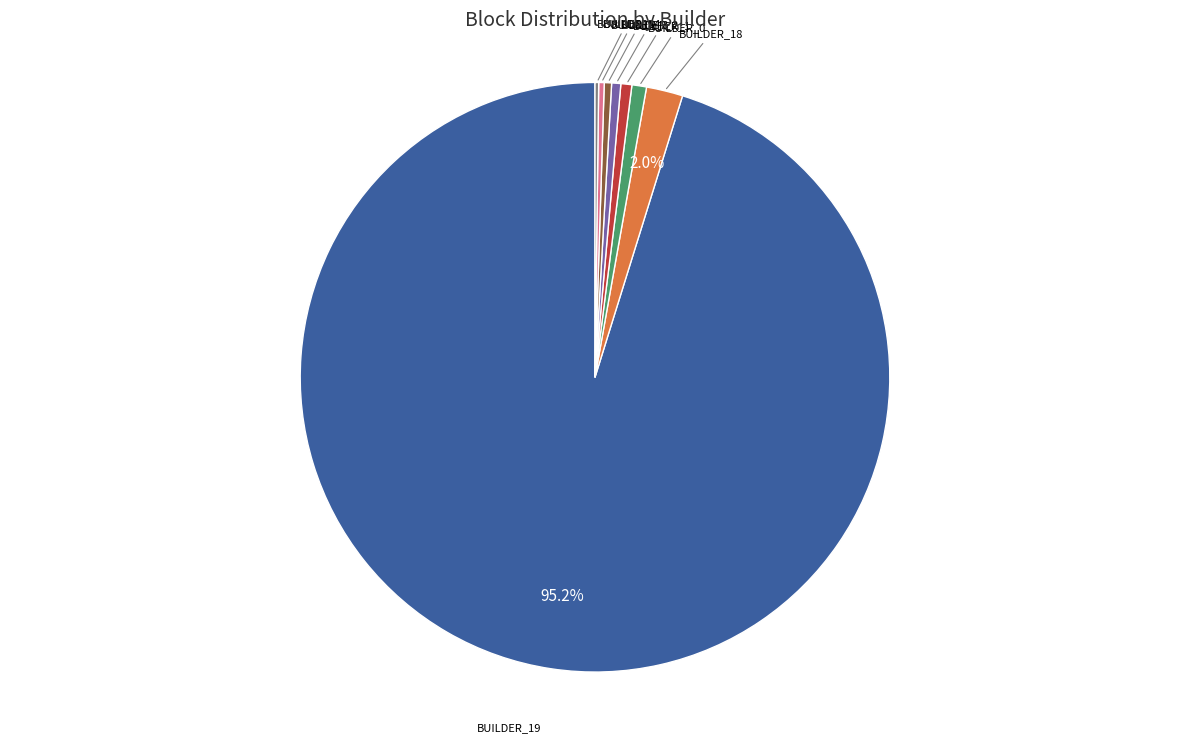

Is there any slice that represents more than half of the pie?

Yes